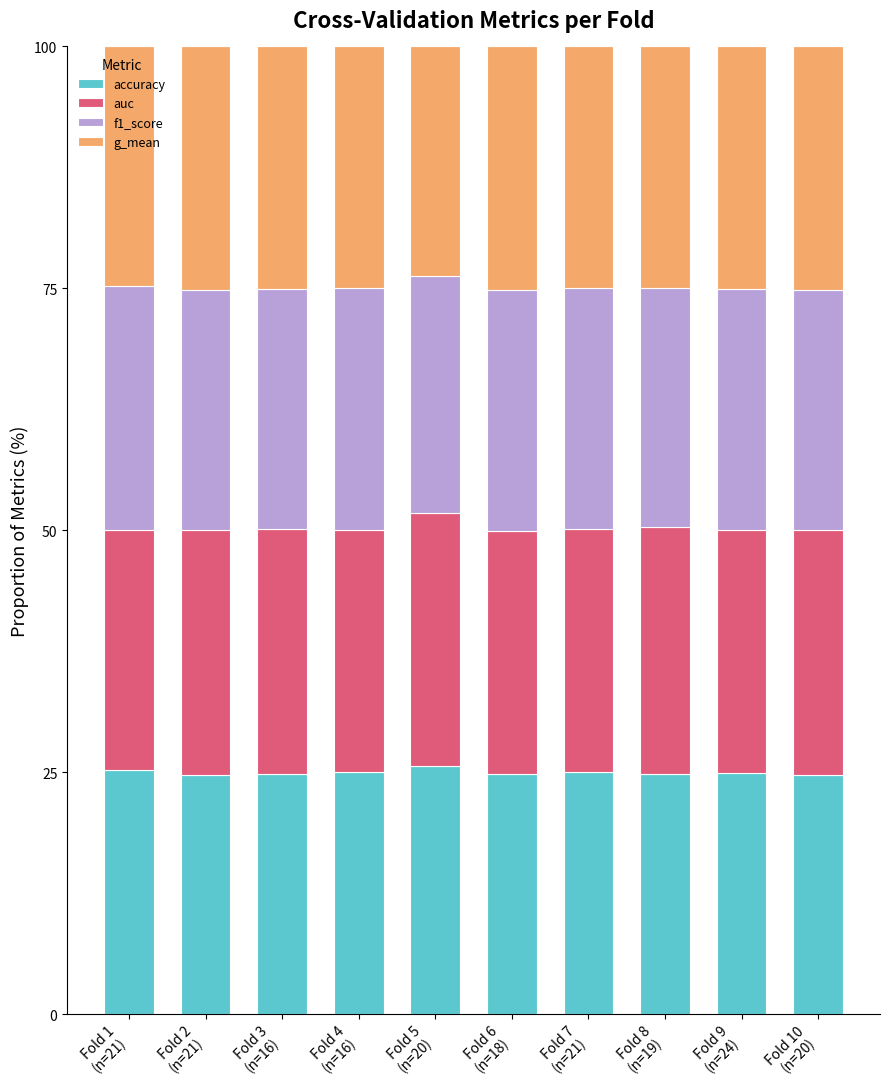

At Fold 10
(n=20), list the series in order from largest to smallest.

auc, g_mean, f1_score, accuracy